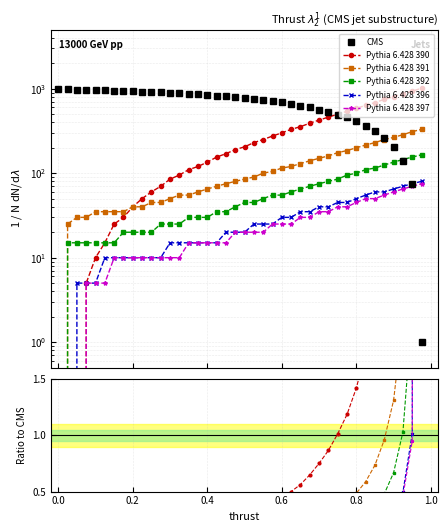

How many data points does each series have?

40